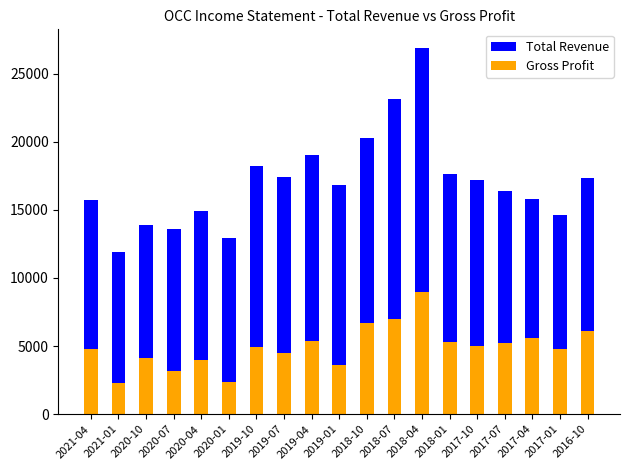

What is the minimum value shown in the chart?

2300